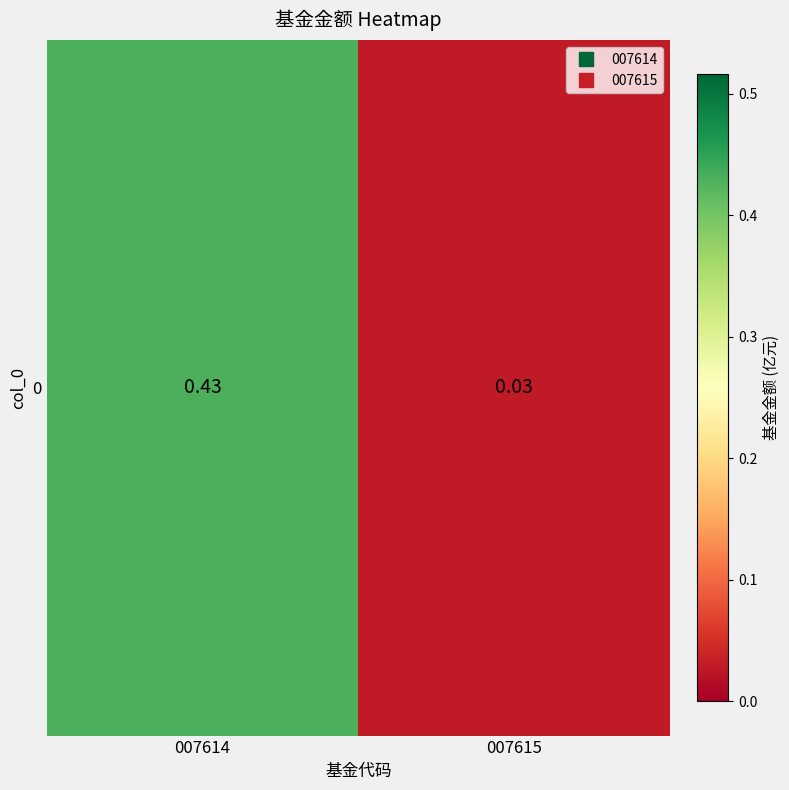

True or false: the data shows 0.4 at 007614.

True